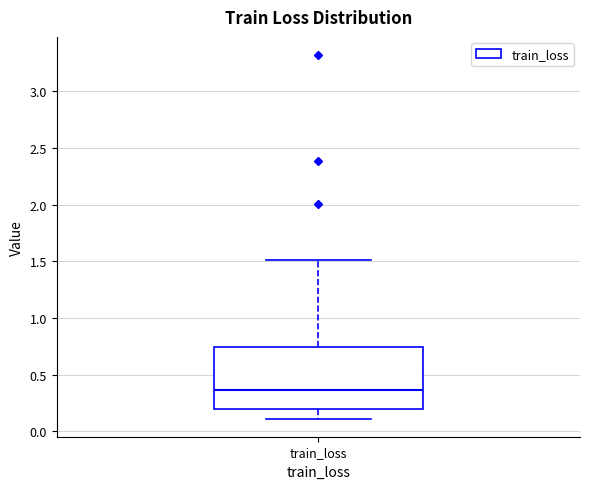

Read this box plot against the y-axis: the position of the median line, the range covered by the box, and the ends of both whiskers. The values are not printed on the chart, so give them approximately, as read against the axis.

median 0.35, box 0.20 to 0.75, whiskers 0.10 to 1.50